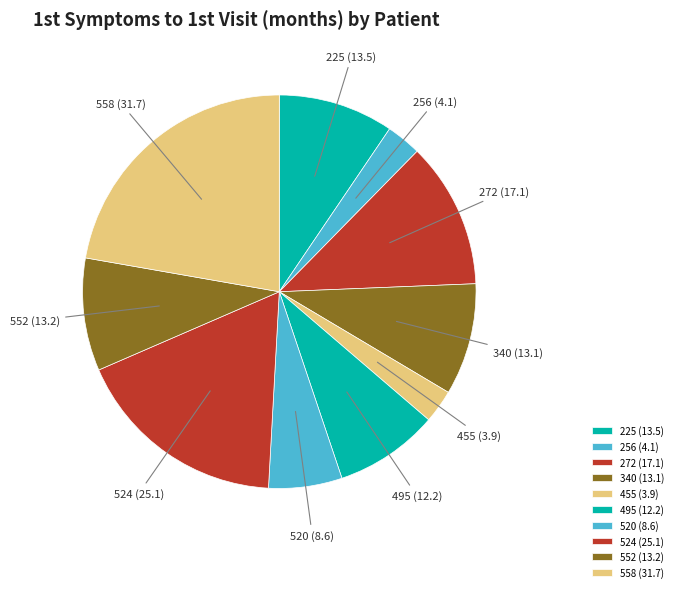

Does any single category account for the majority?

No